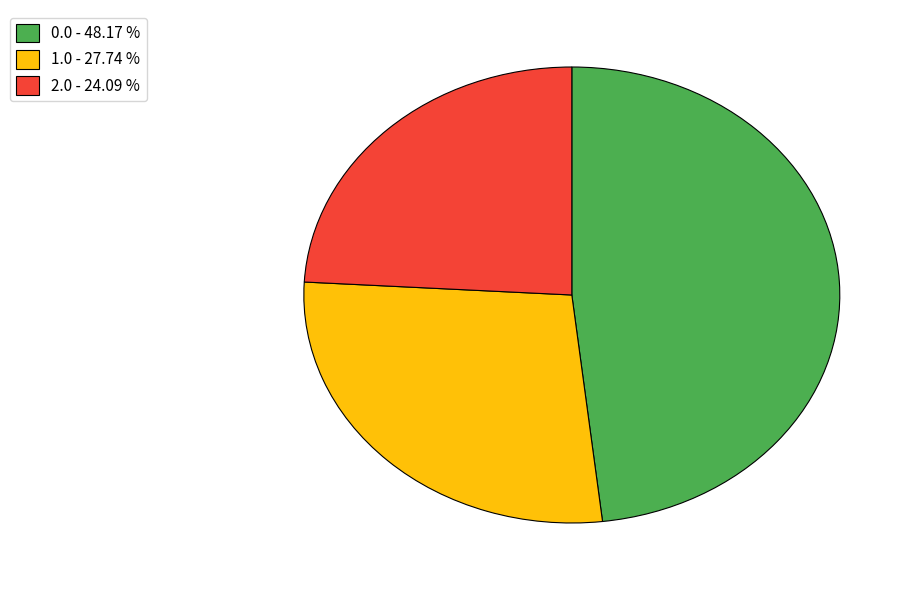

Do 1.0 - 27.74 % and 2.0 - 24.09 % together represent more than half of the pie?

Yes